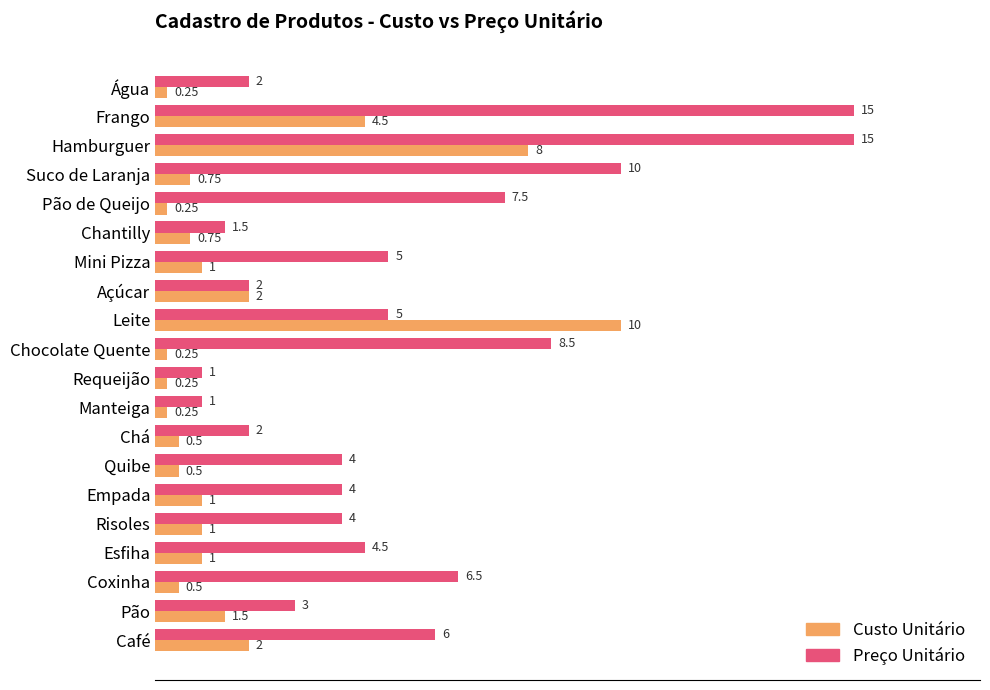

What is the total value across all series at Risoles?

5.0